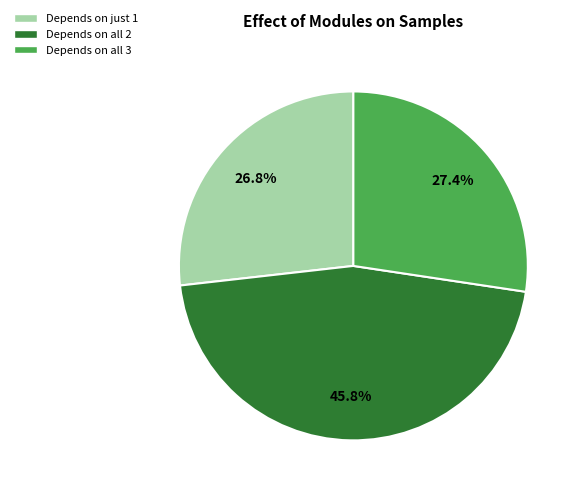

Is there any slice that represents more than half of the pie?

No